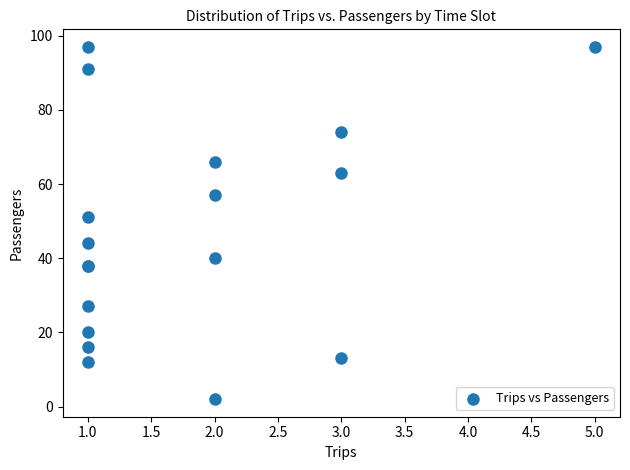

What Y value in the scatter plot is closest to 49?

51